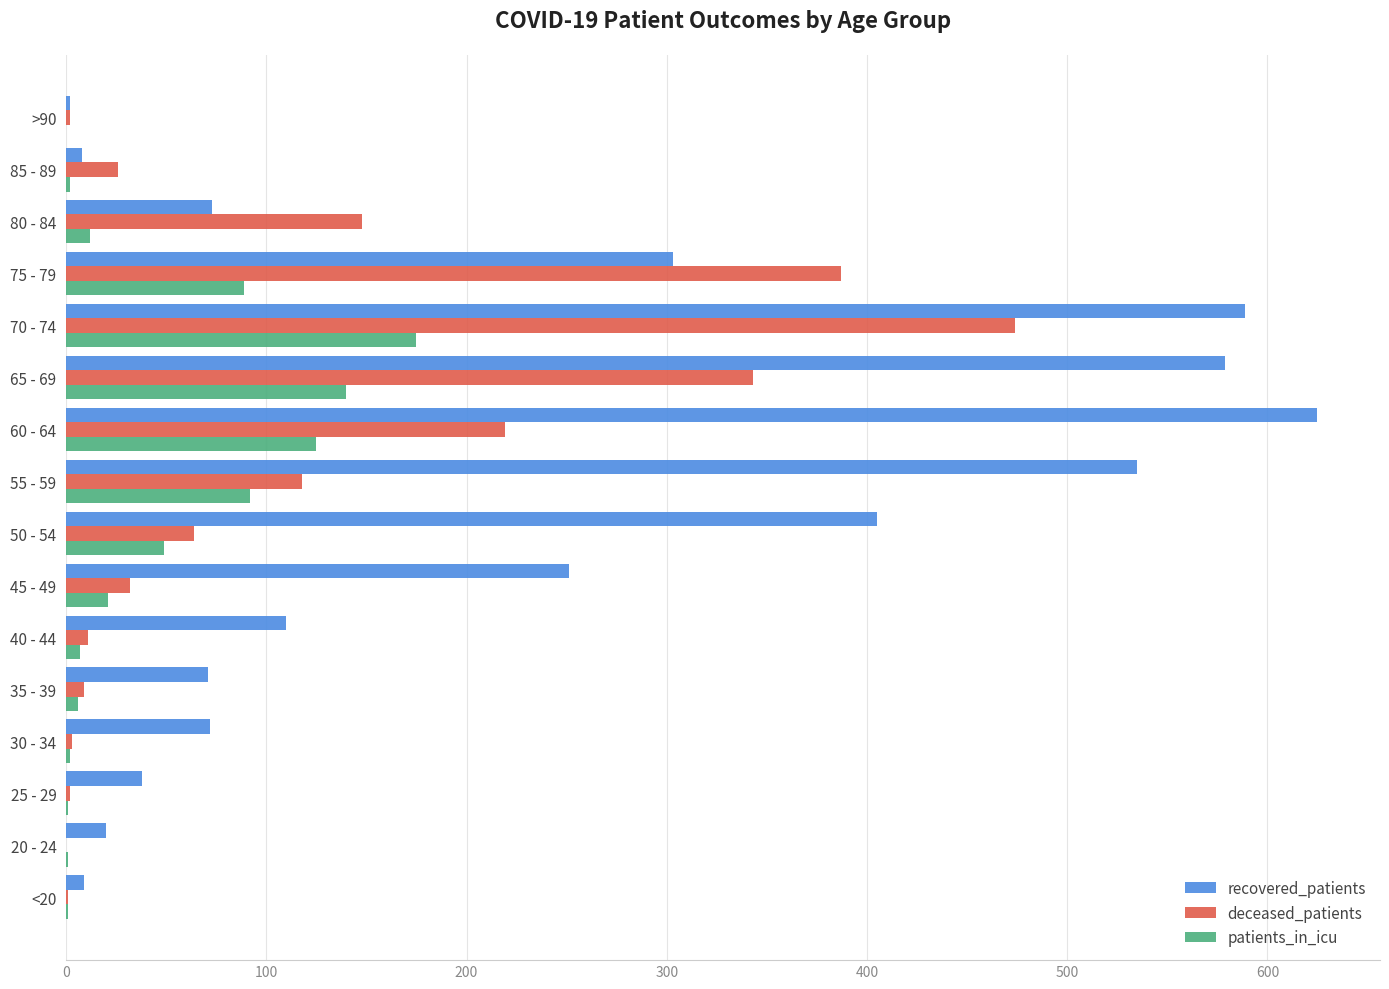

Count the number of categories in the chart.

16